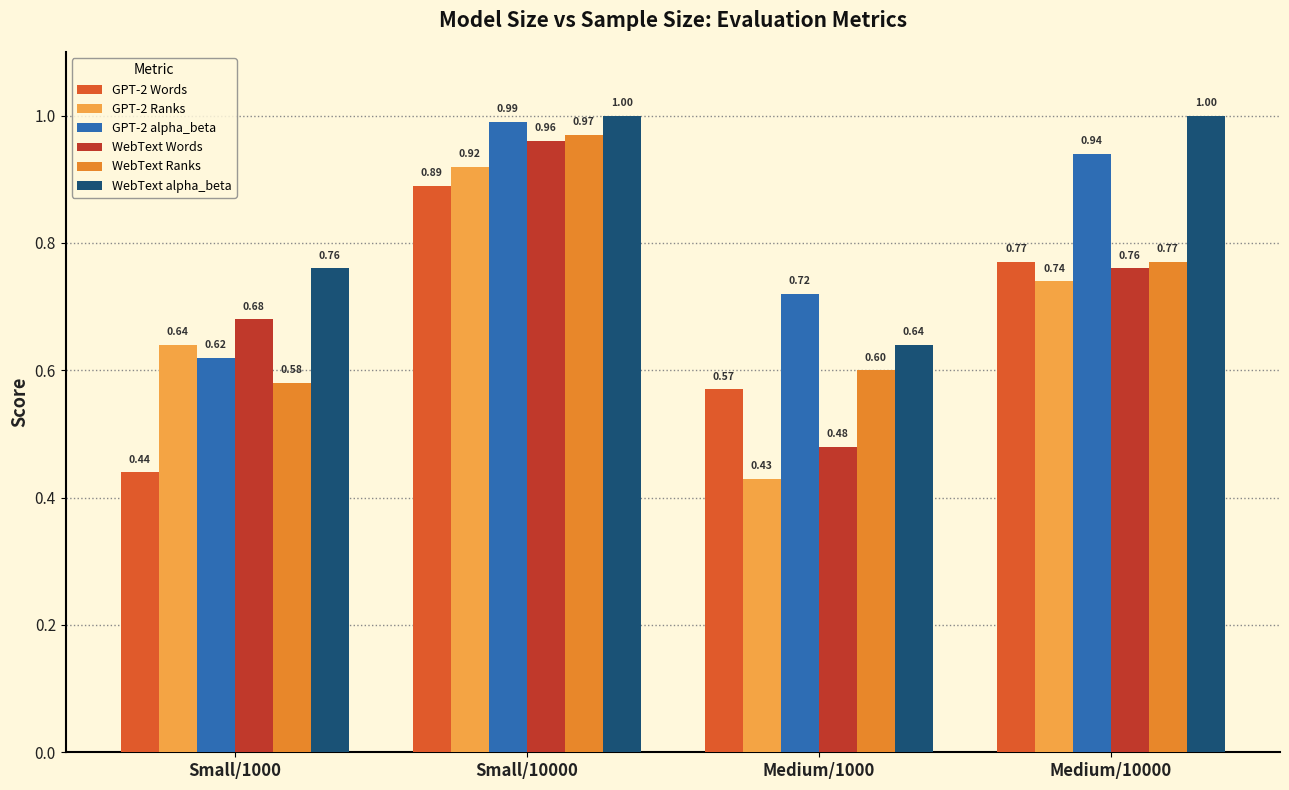

At which category is the sum across all series the highest?

Small/10000